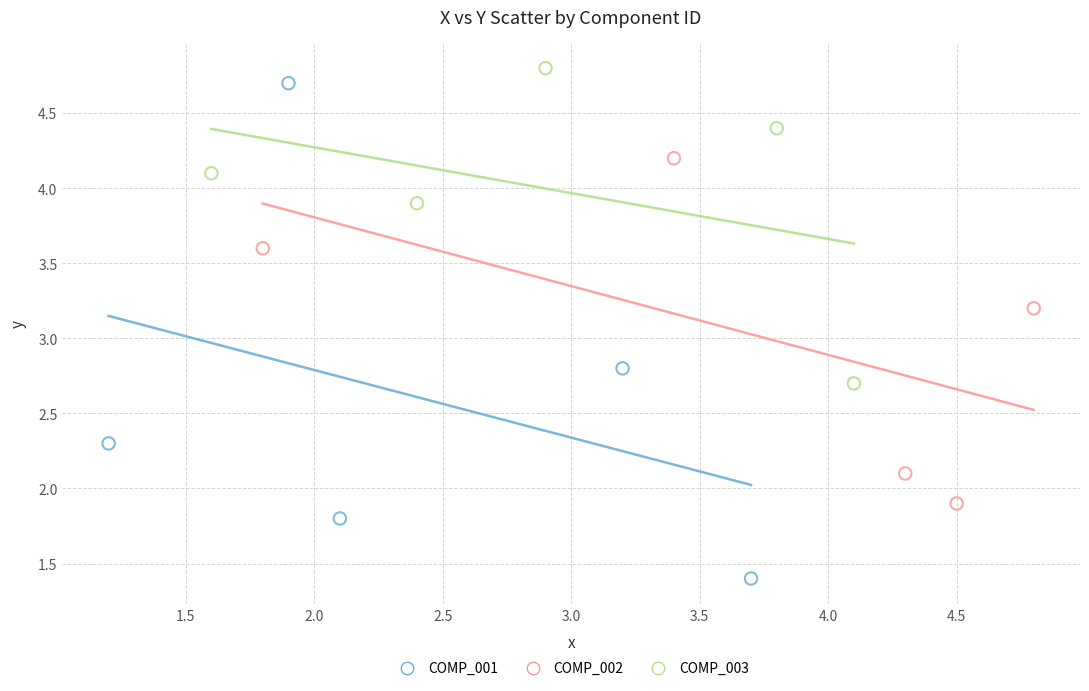

Which series contains the lowest Y value?

COMP_001